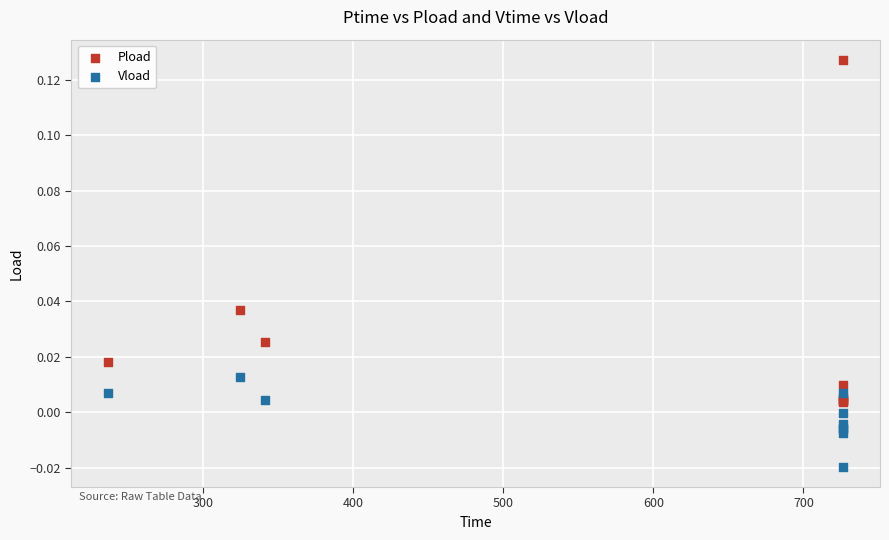

Which series reaches the minimum Y coordinate?

Vload